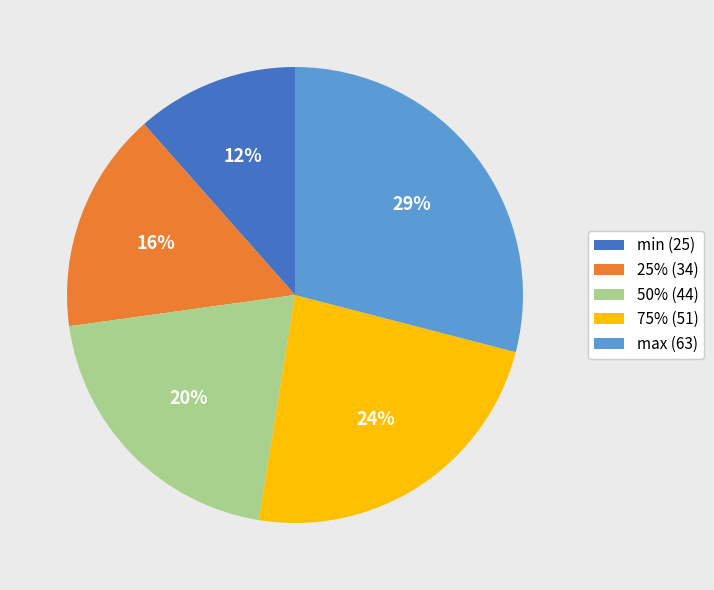

Is 75% (51) the majority of the pie?

No